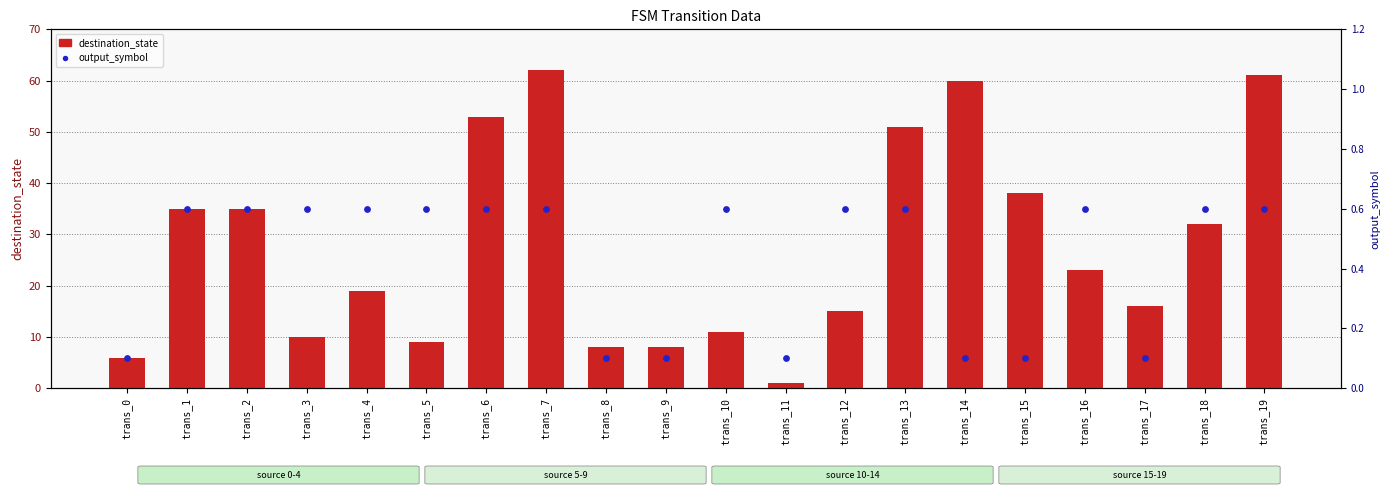

Which series contains the lowest Y value?

output_symbol